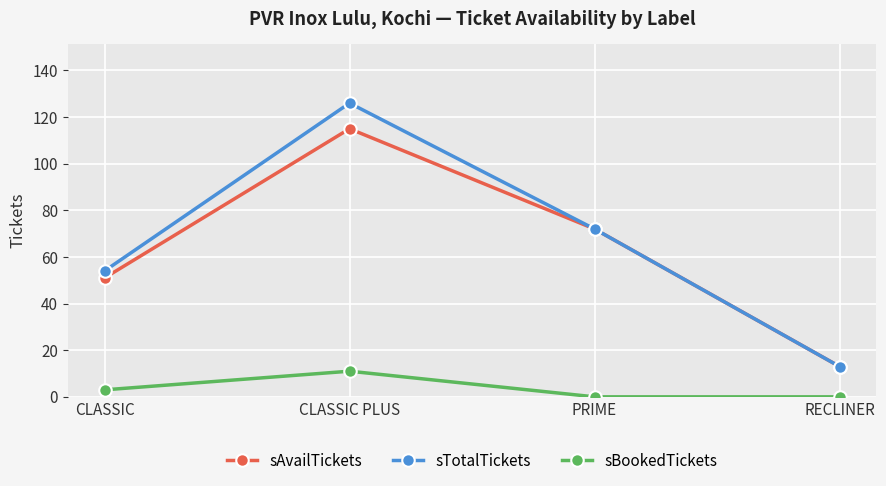

Where is sAvailTickets nearest to the value 64?

PRIME